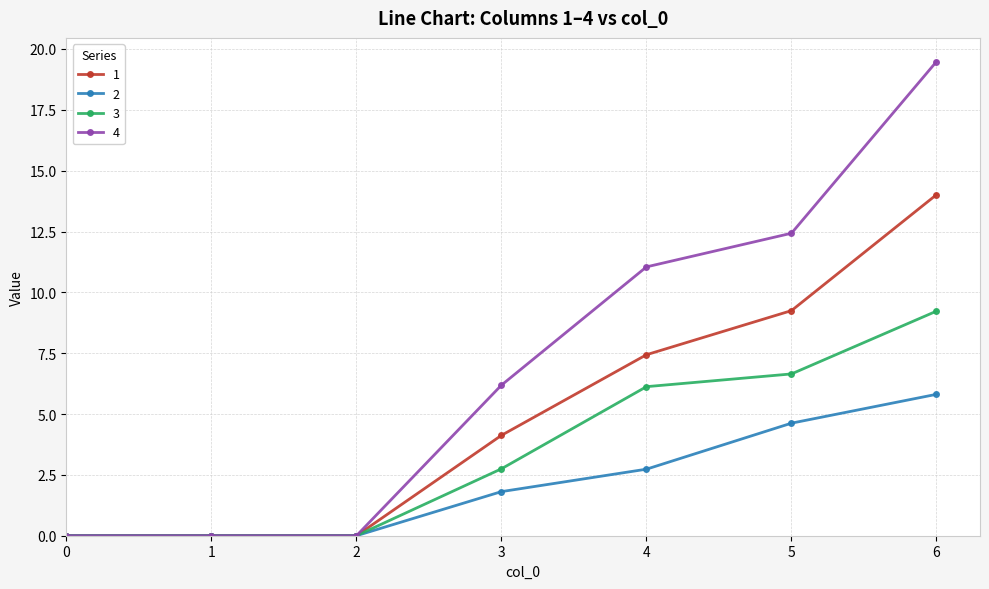

What is the difference between the maximum and minimum values in the 1 series?

14.0